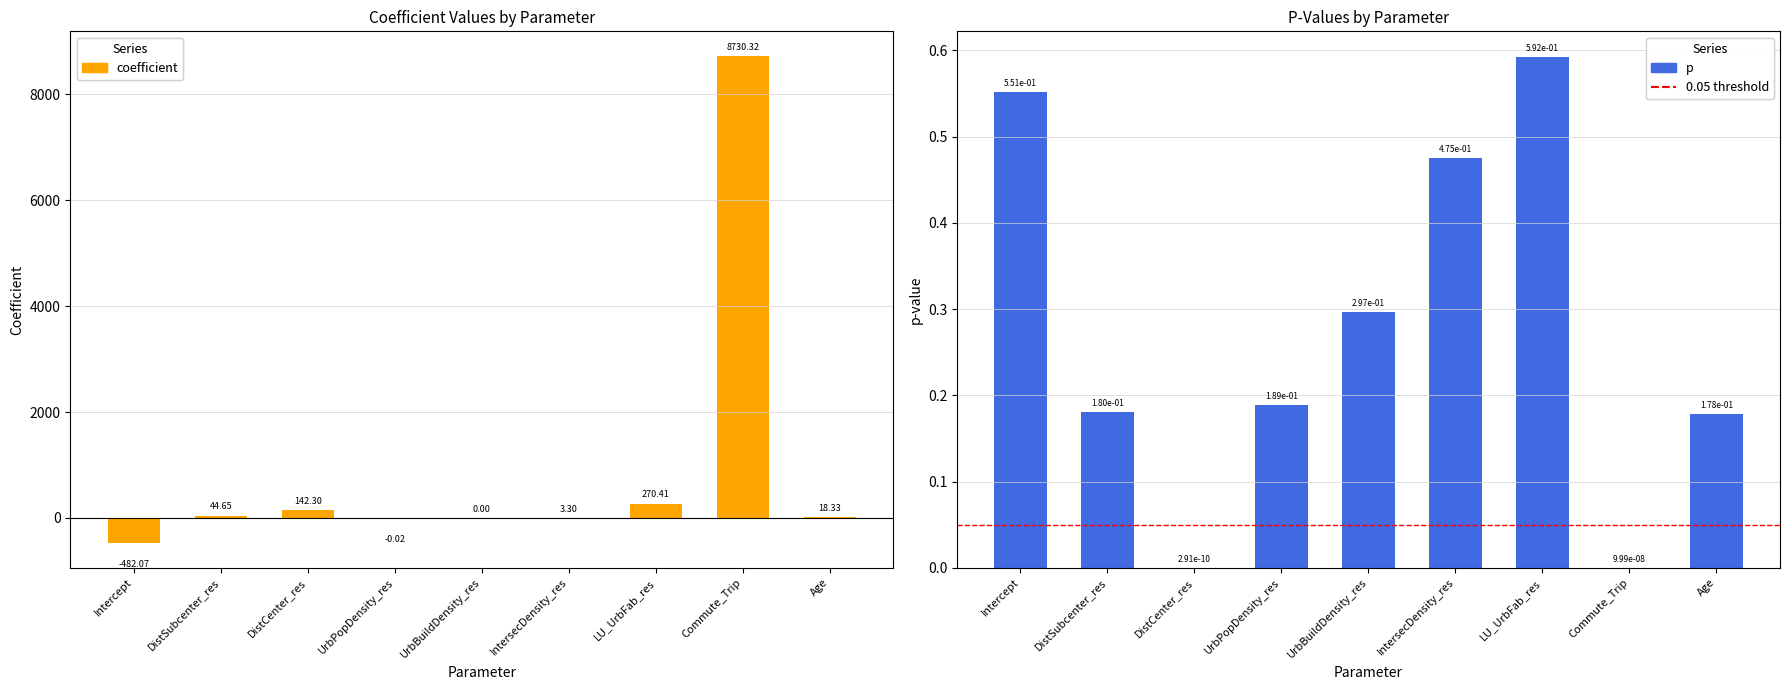

Which series changed the most between DistSubcenter_res and UrbPopDensity_res?

coefficient